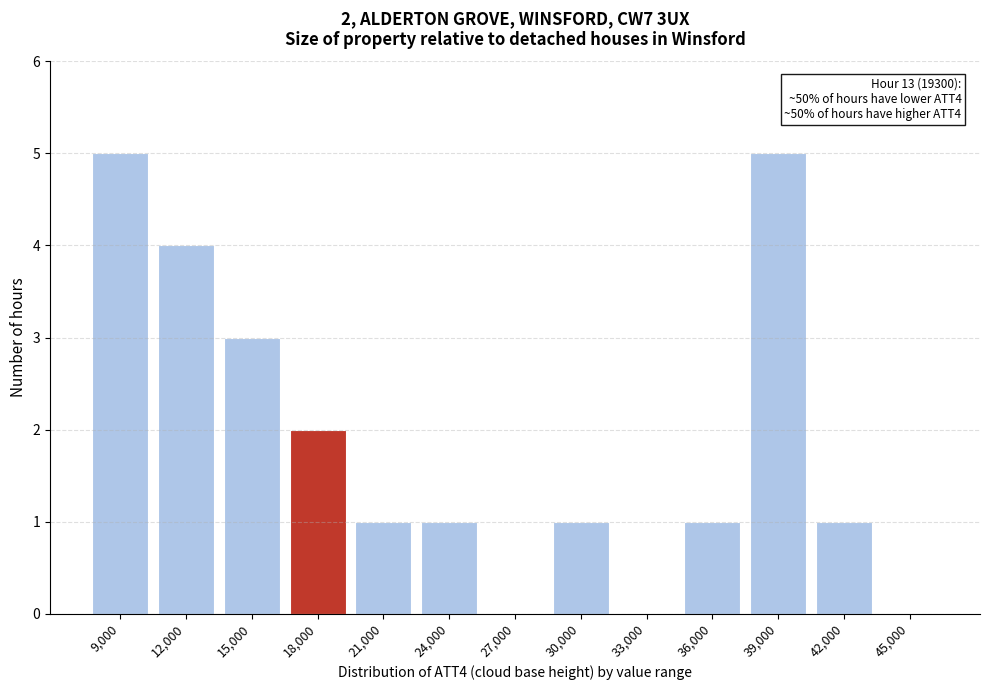

Reading left to right, transcribe all the data shown in this chart.

9,000=5	12,000=4	15,000=3	18,000=2	21,000=1	24,000=1	27,000=0	30,000=1	33,000=0	36,000=1	39,000=5	42,000=1	45,000=0